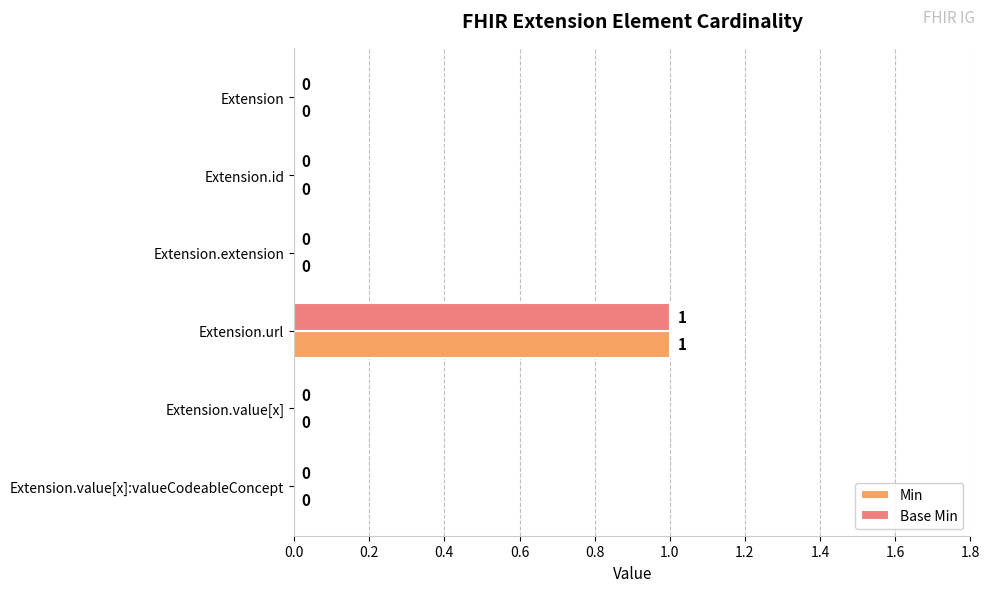

How many Base Min values are between 0 and 1?

6